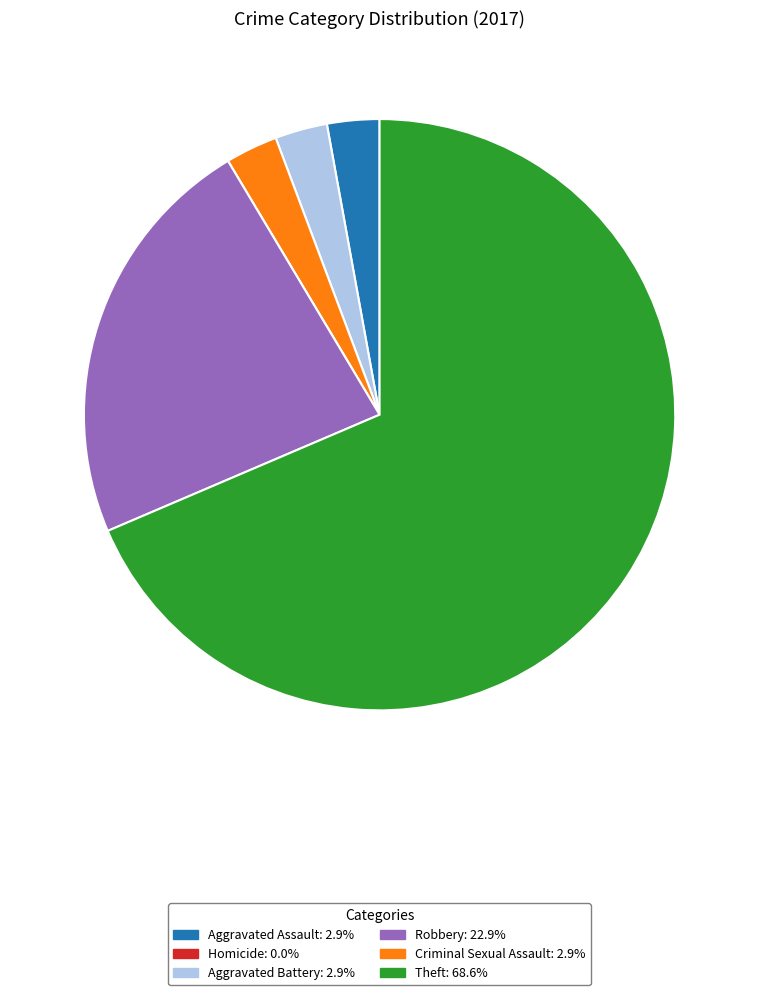

Does any single category account for the majority?

Yes